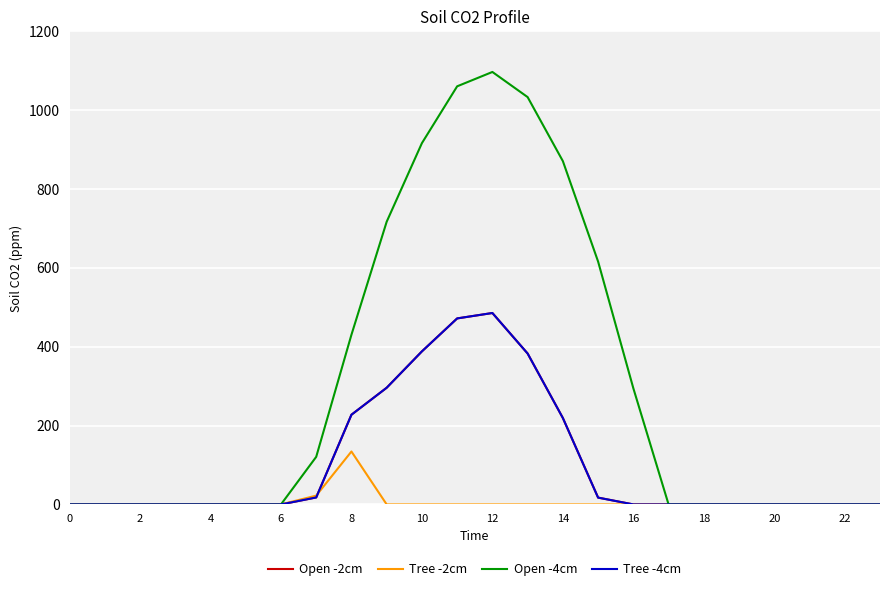

What is the maximum value for Tree -4cm?

485.4